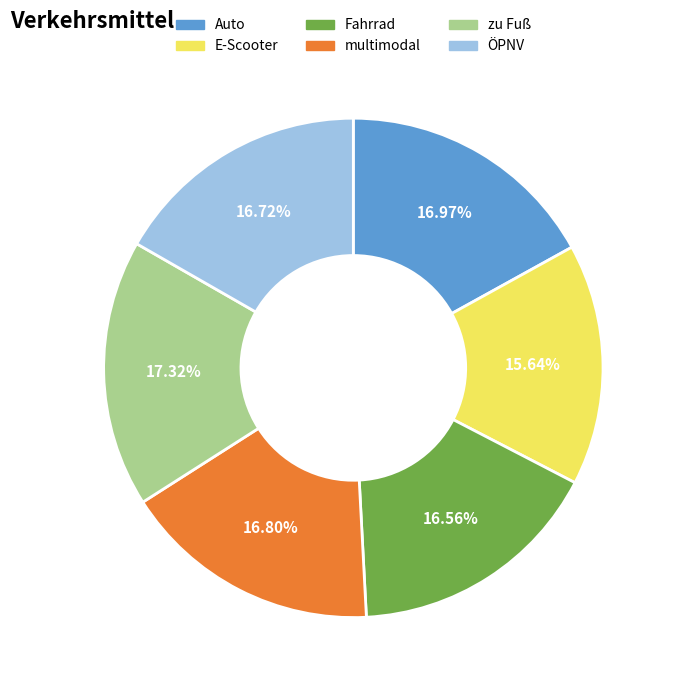

To the nearest percent, what is the difference between the zu Fuß and Fahrrad slice percentages?

1%